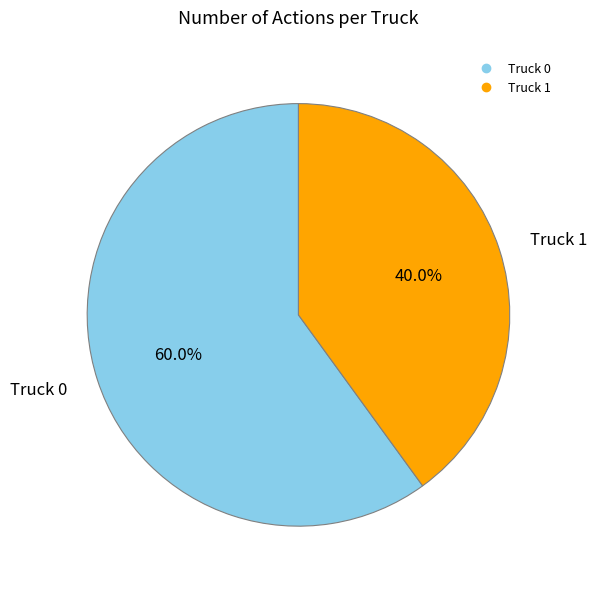

Is the sum of Truck 1 and Truck 0 greater than half?

Yes